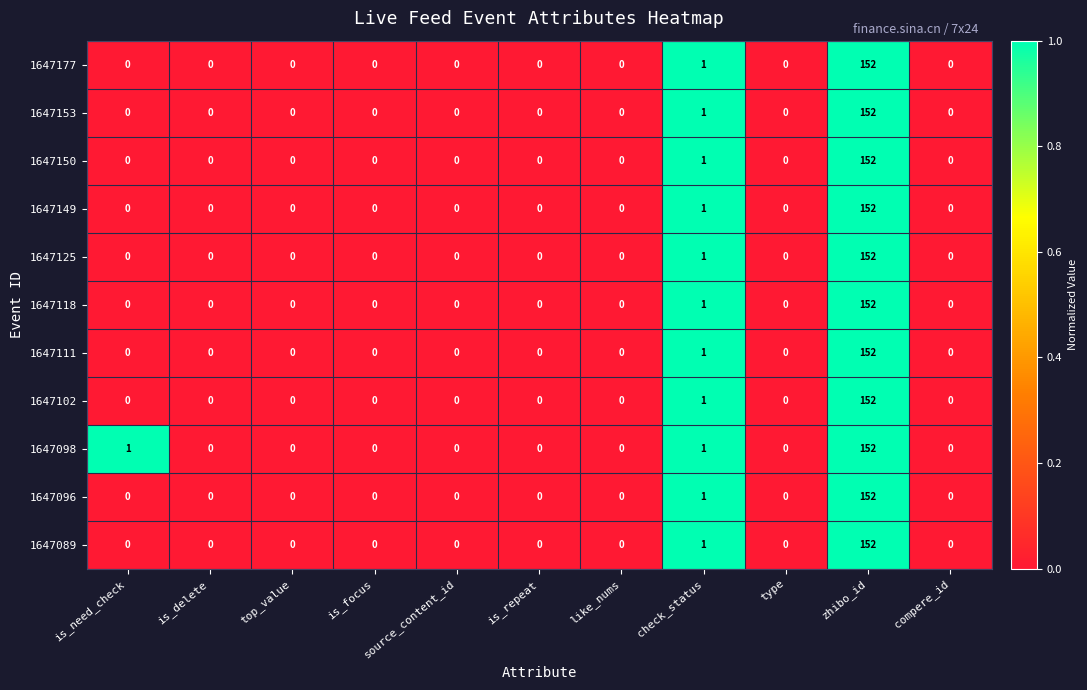

At which label is 1647150 closest to 76?

check_status